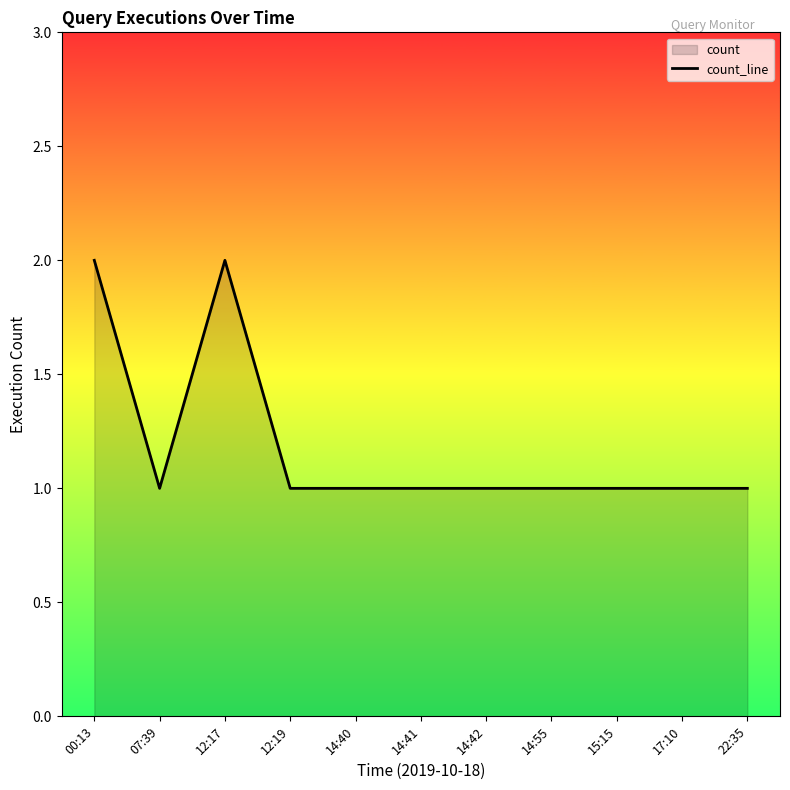

How many interior local peaks (higher than both neighbors) does the data have?

1